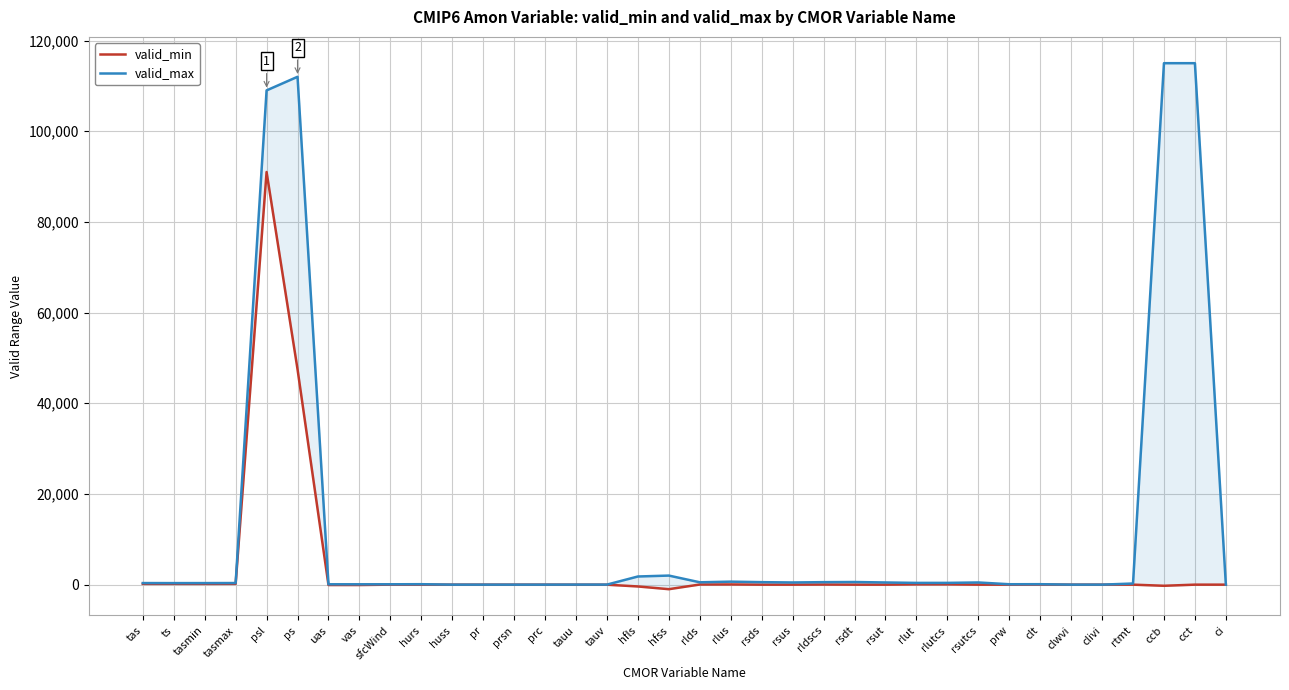

How many values in the valid_max series are below 350?

18